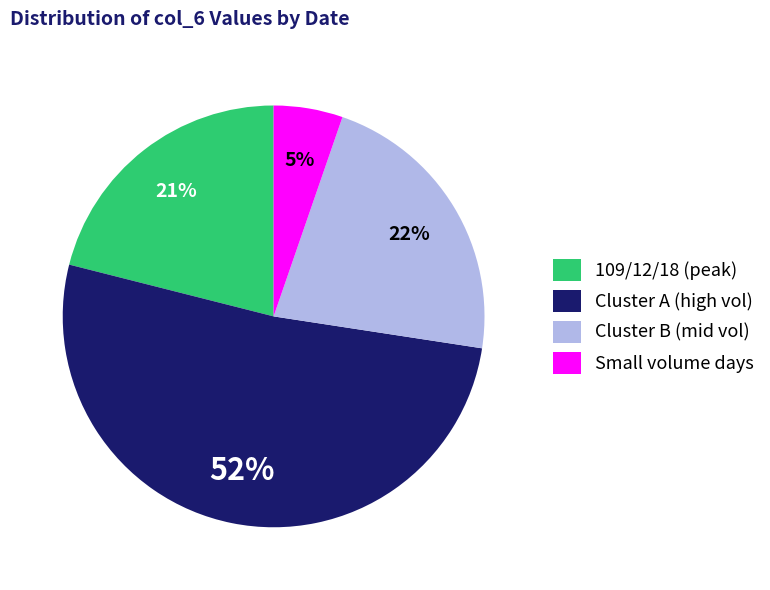

What is the ratio of the value at 109/12/18 (peak) to the value at Cluster B (mid vol)?

1.0